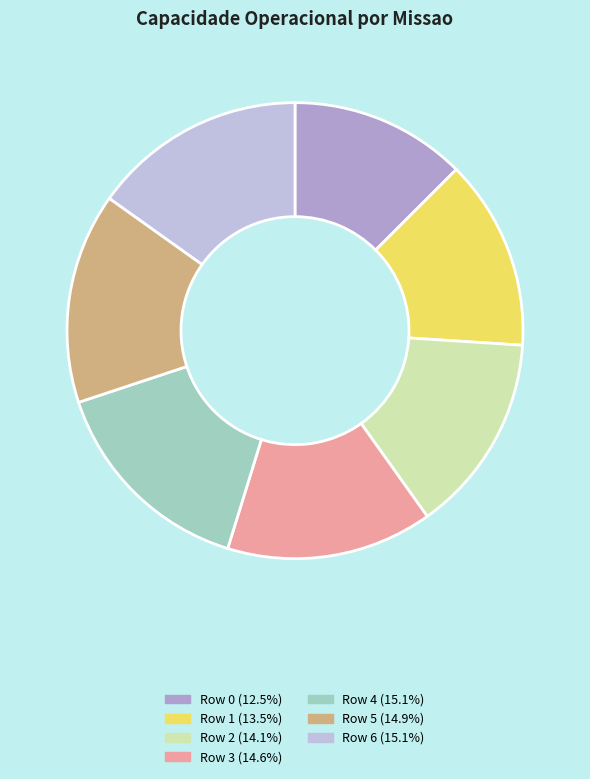

How many segments does this pie chart have?

7